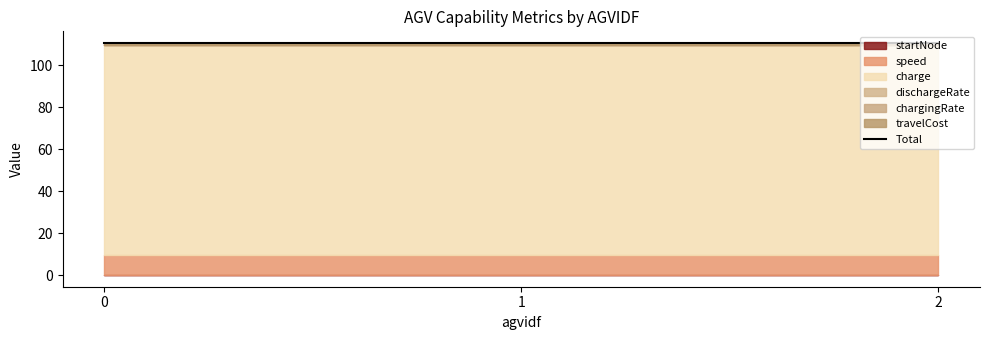

True or false: dischargeRate has a value of 0.0 at 1.

True